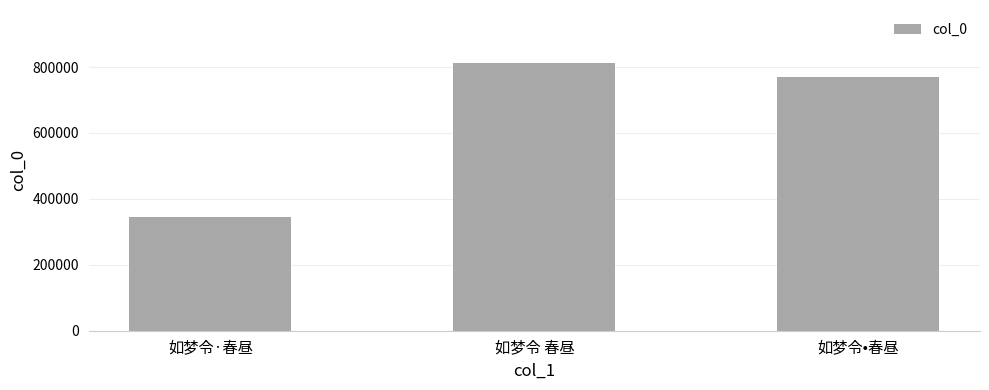

The chart shows a value of 487665 at 如梦令·春昼. True or false?

False